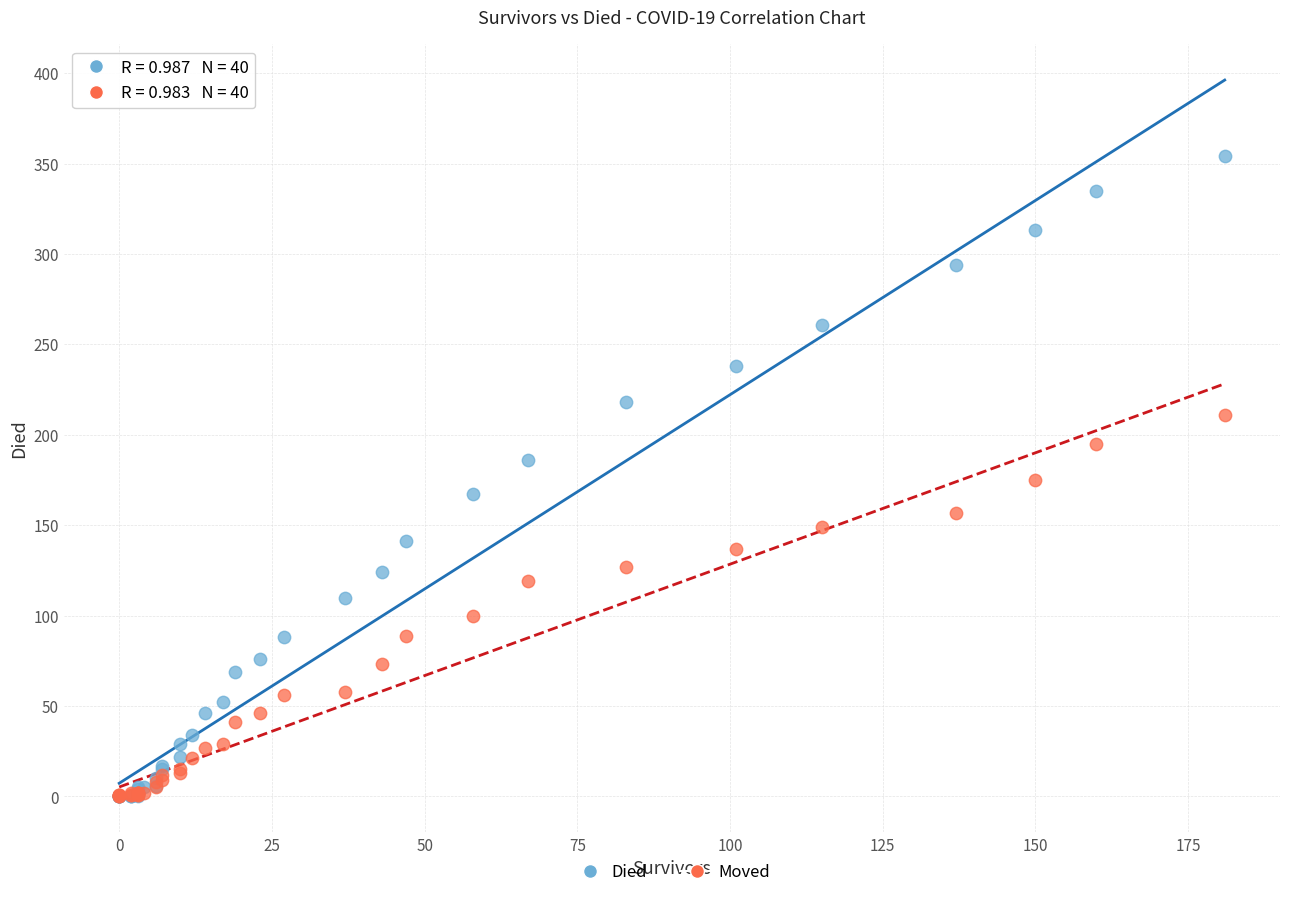

What are all the series names shown in the legend?

Died, Moved